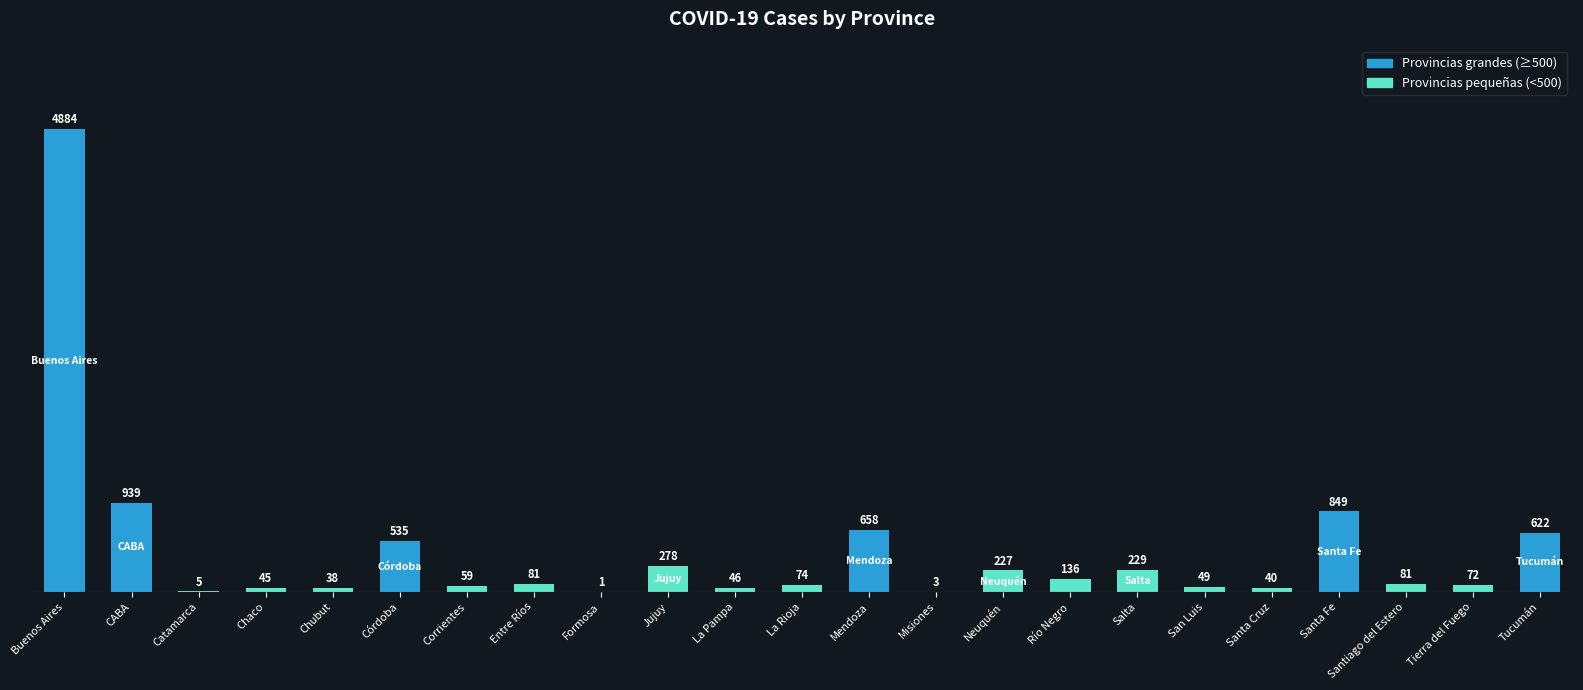

What is the average value?

433